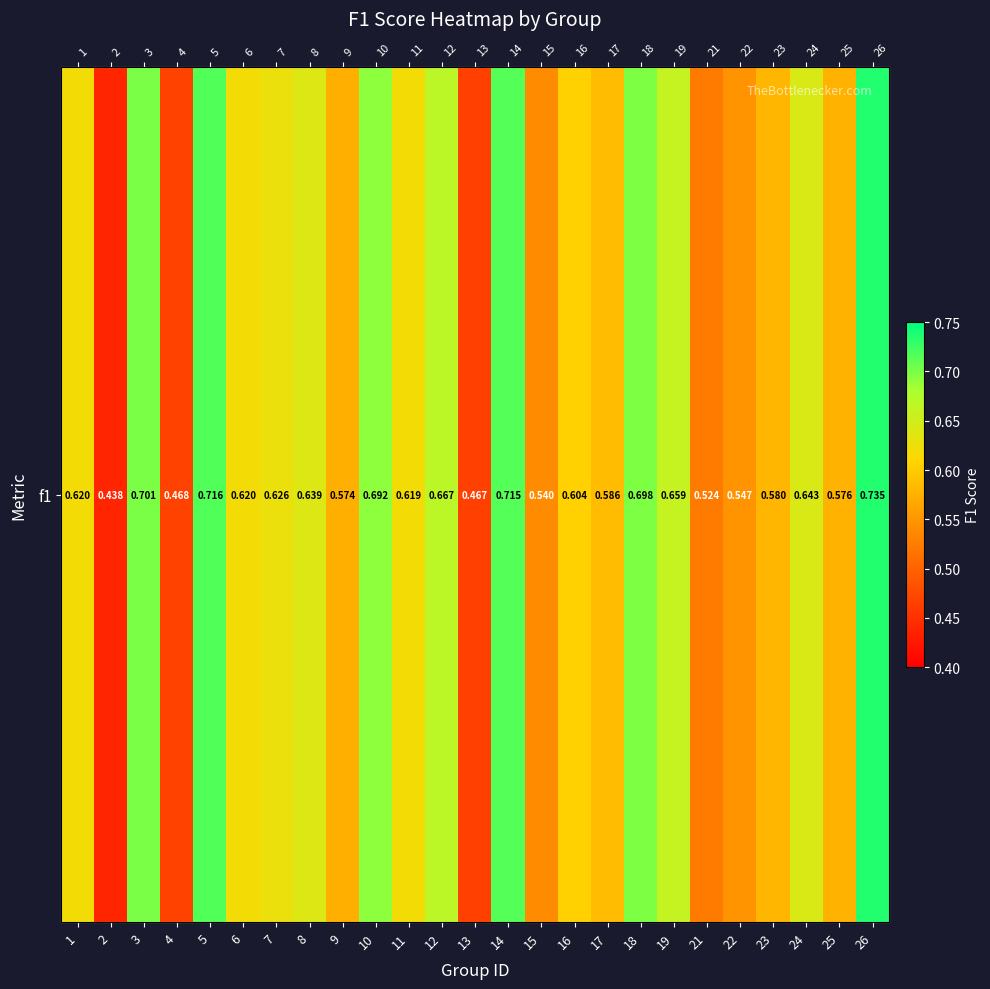

What is the sum of the values at 23 and 16?

1.2